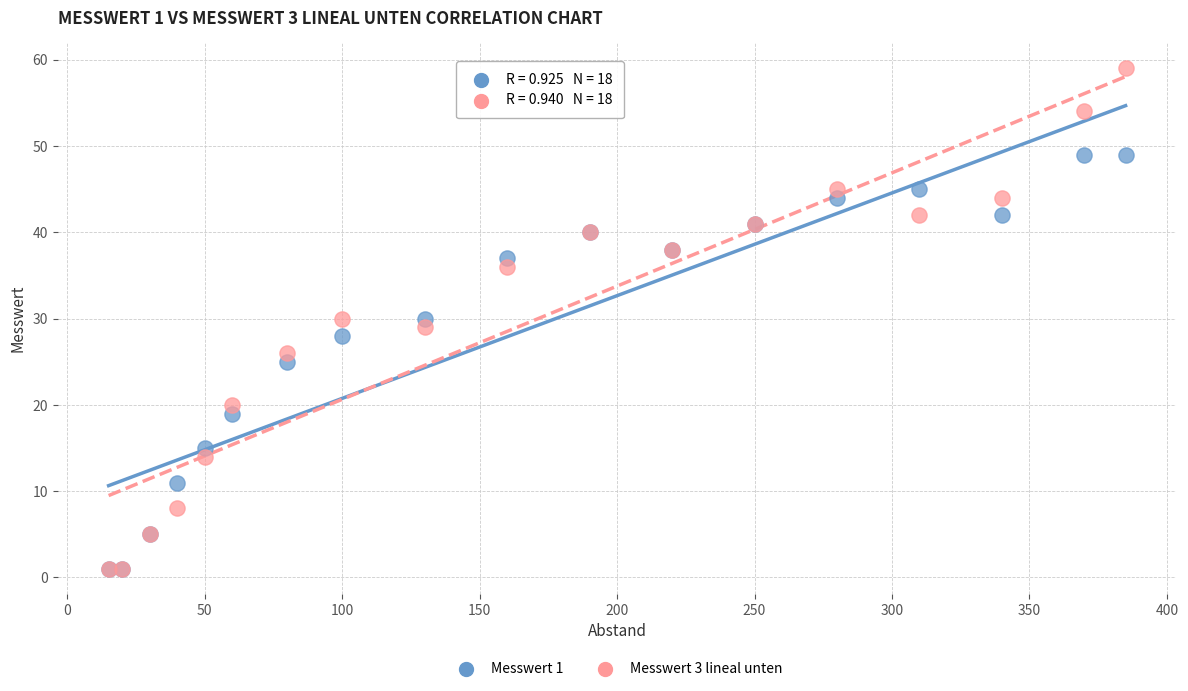

What are all the series names shown in the legend?

Messwert 1, Messwert 3 lineal unten